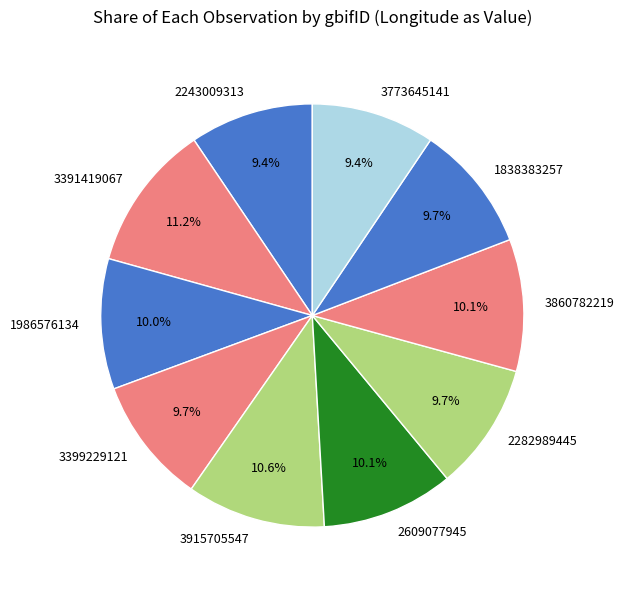

Is there any slice that represents more than half of the pie?

No